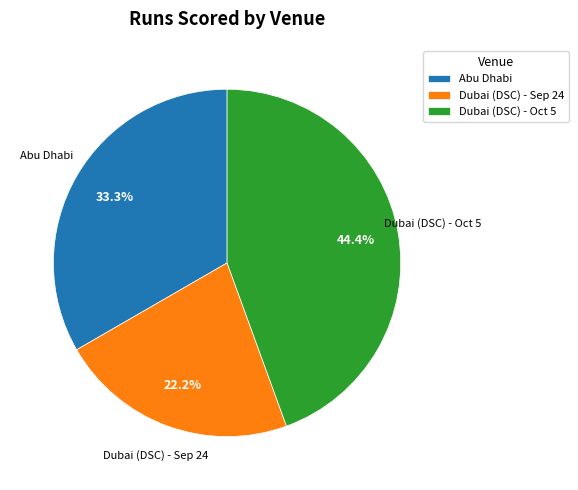

Is Dubai (DSC) - Oct 5 the majority of the pie?

No